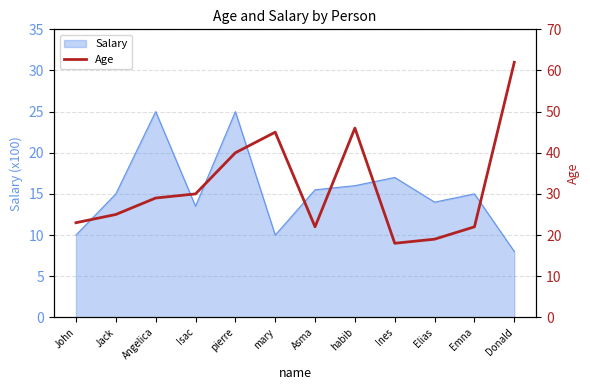

The value of Salary at Isac is 4.0. True or false?

False